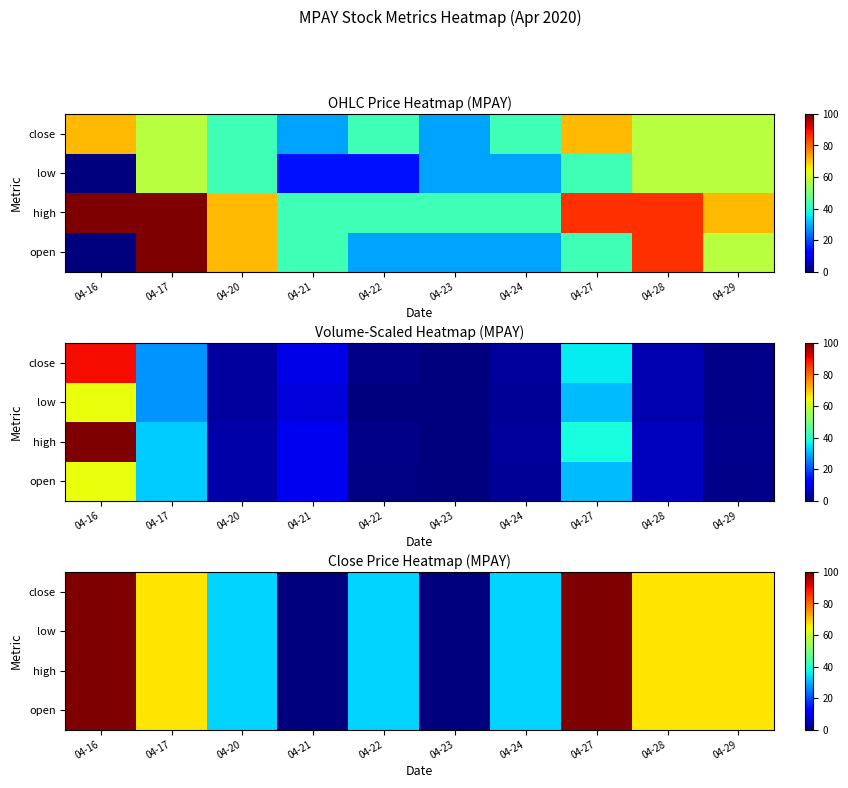

True or false: high has a value of 22.7 at 04-22.

False